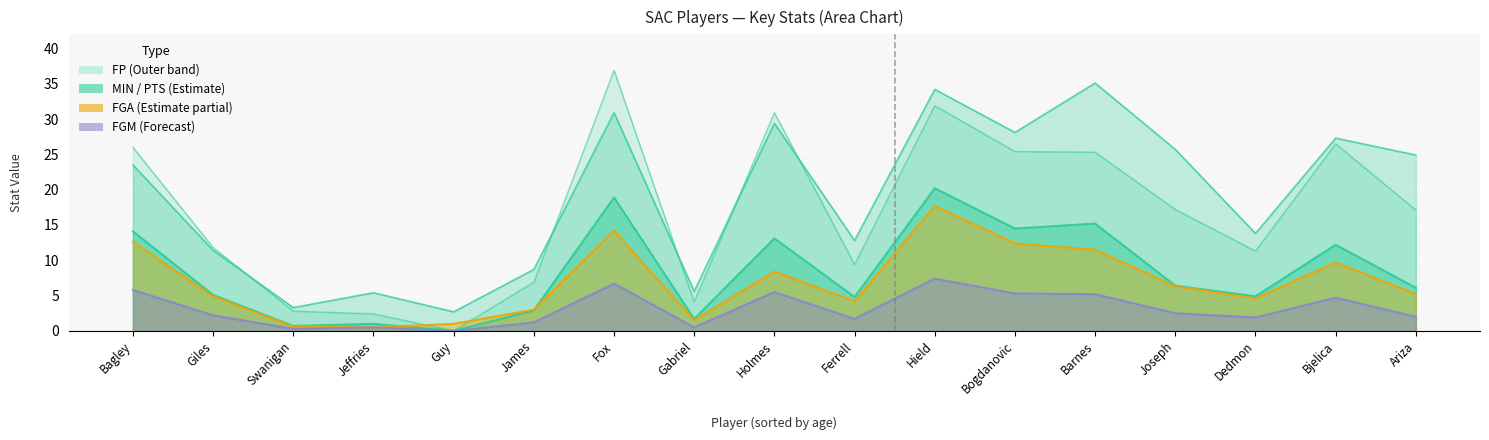

At which label is FGA closest to 9?

Holmes